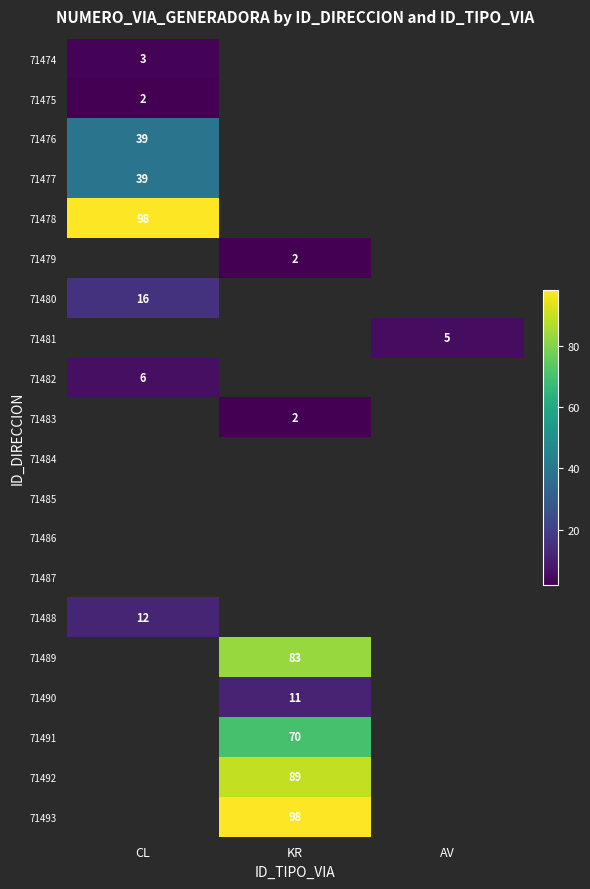

What is the maximum value shown in the chart?

98.0